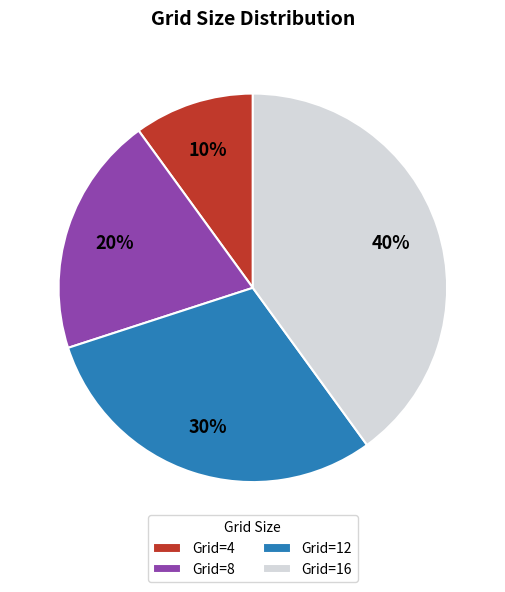

What is the ratio of the value at Grid=12 to the value at Grid=8?

1.5